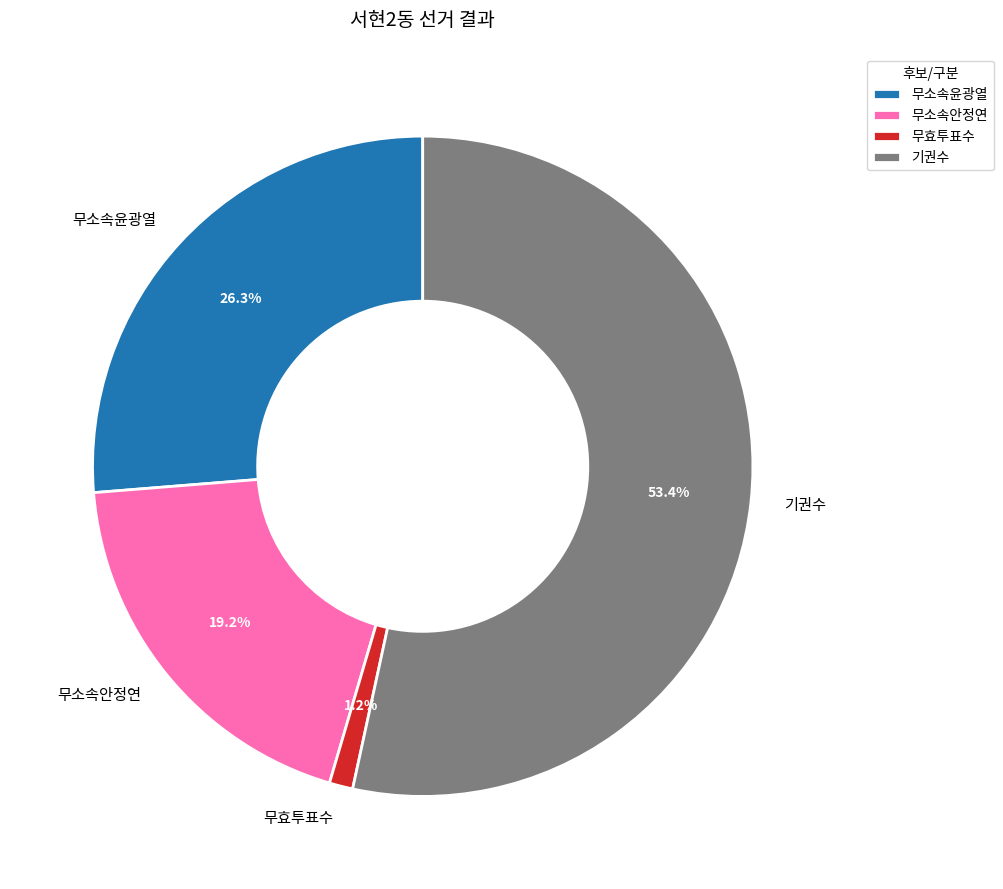

Does 기권수 represent more than half of the total?

Yes